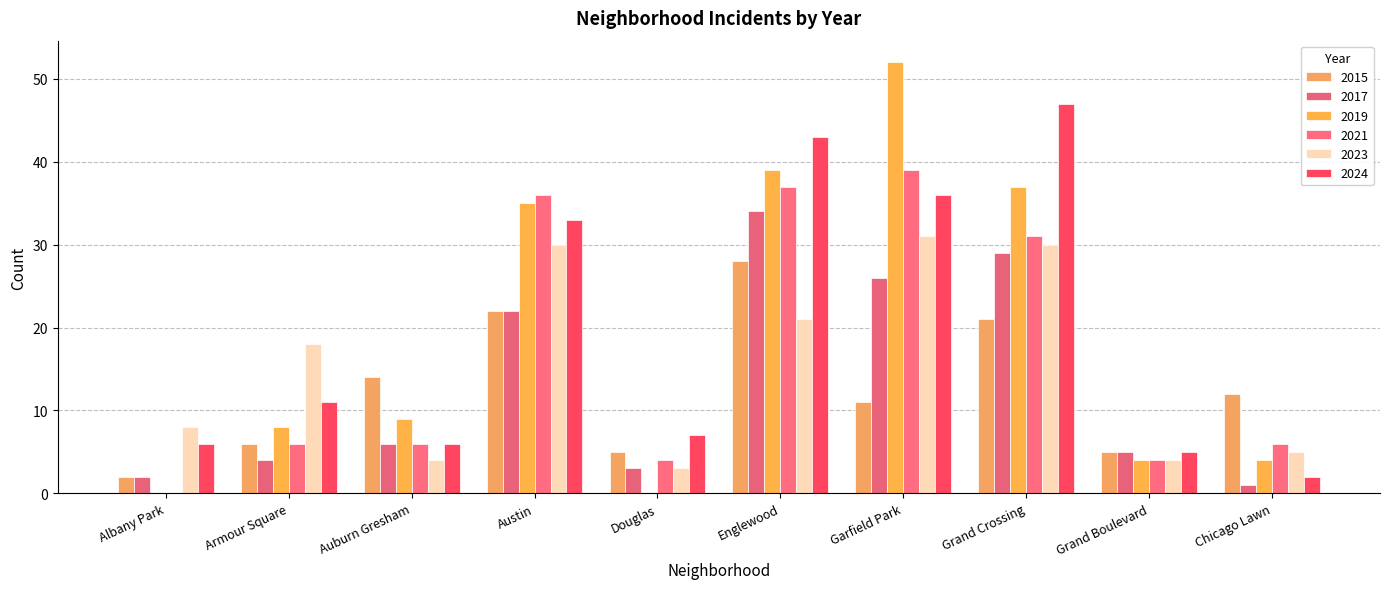

What is the difference between the 2015 values at Chicago Lawn and Grand Boulevard?

7